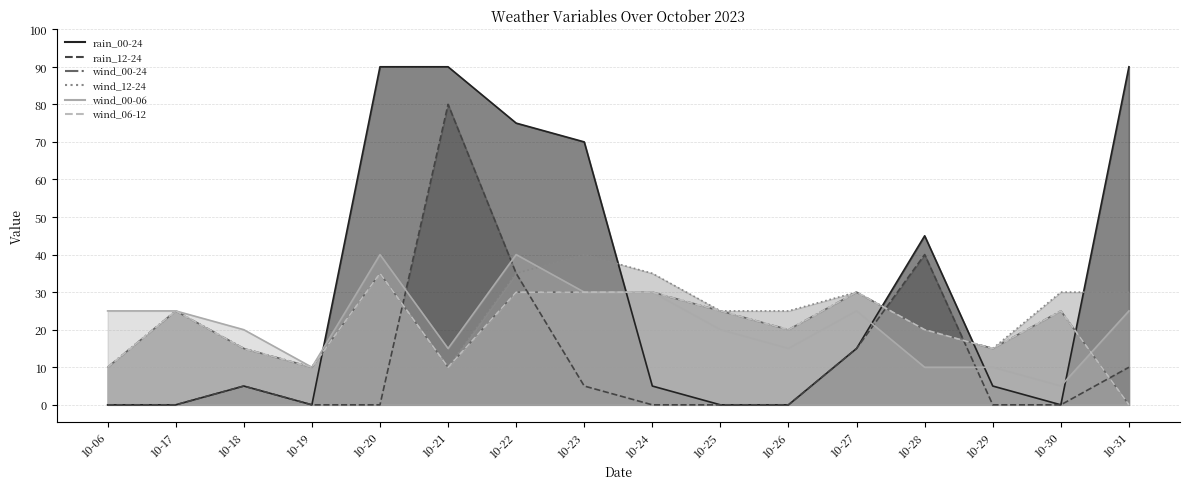

Where do wind_00-06 and wind_12-24 first cross each other?

10-22 and 10-23